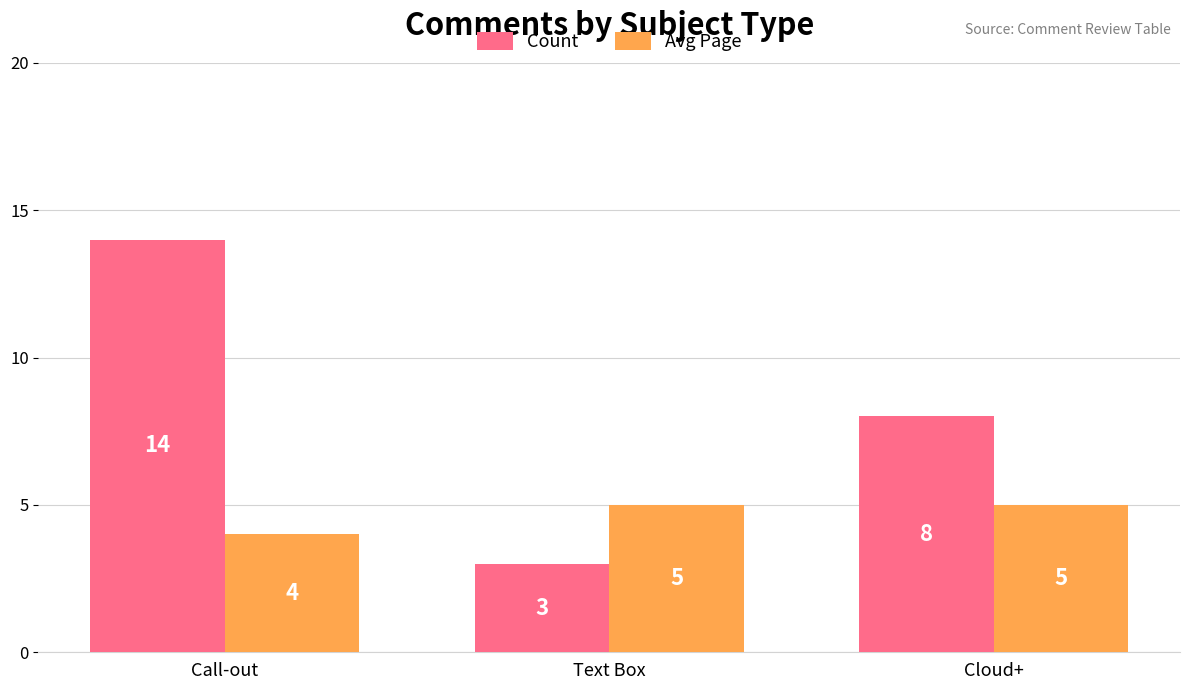

Between Text Box and Cloud+, which series saw the biggest shift?

Count